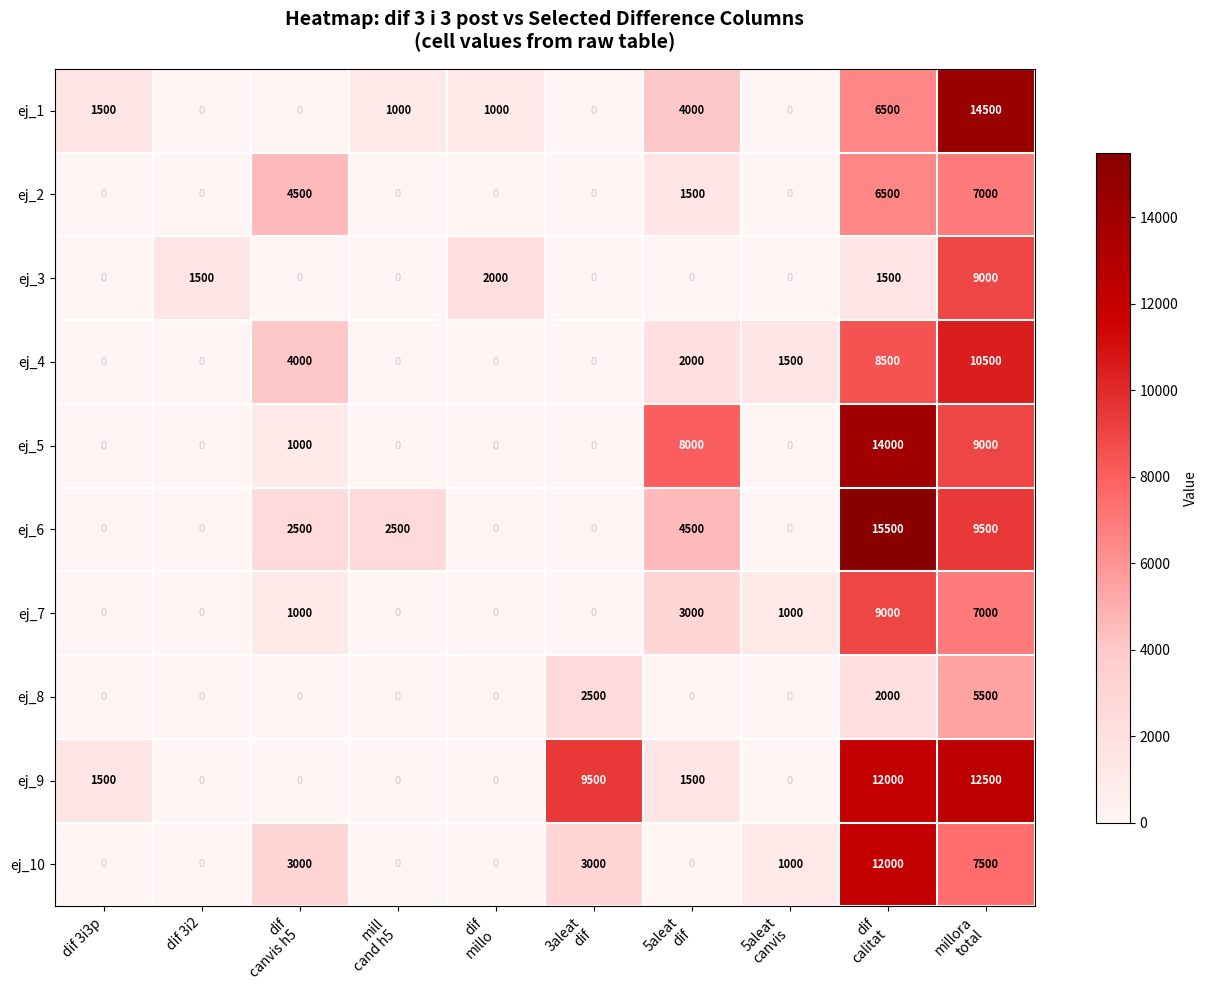

What is the difference between the maximum and minimum values in the ej_2 series?

7000